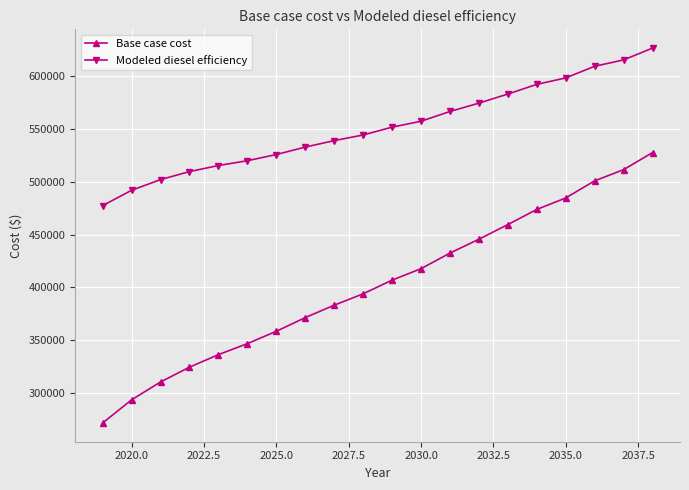

Rank the series by their average value, from highest to lowest.

Modeled diesel efficiency, Base case cost